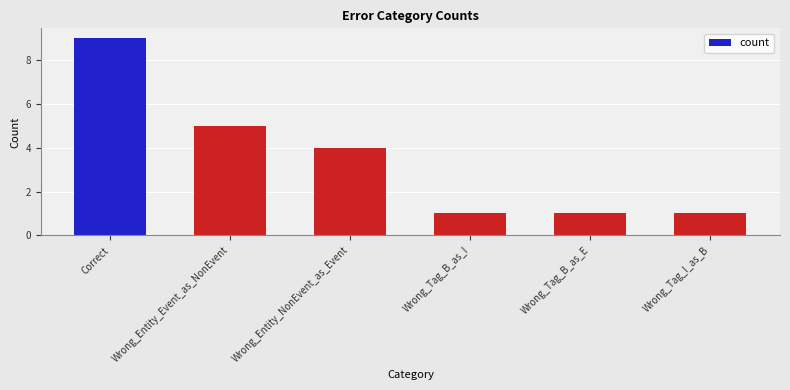

How many bars are there in total?

6